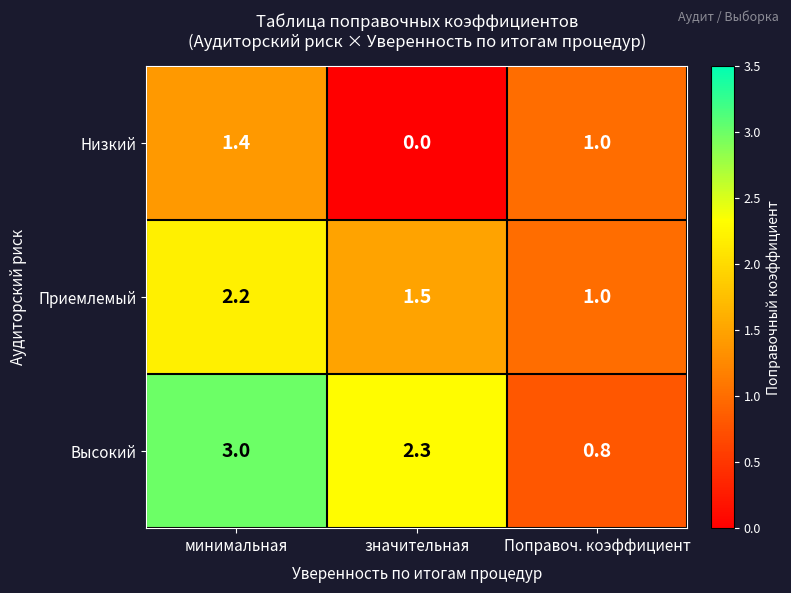

What is the approximate value of Приемлемый at значительная?

1.5